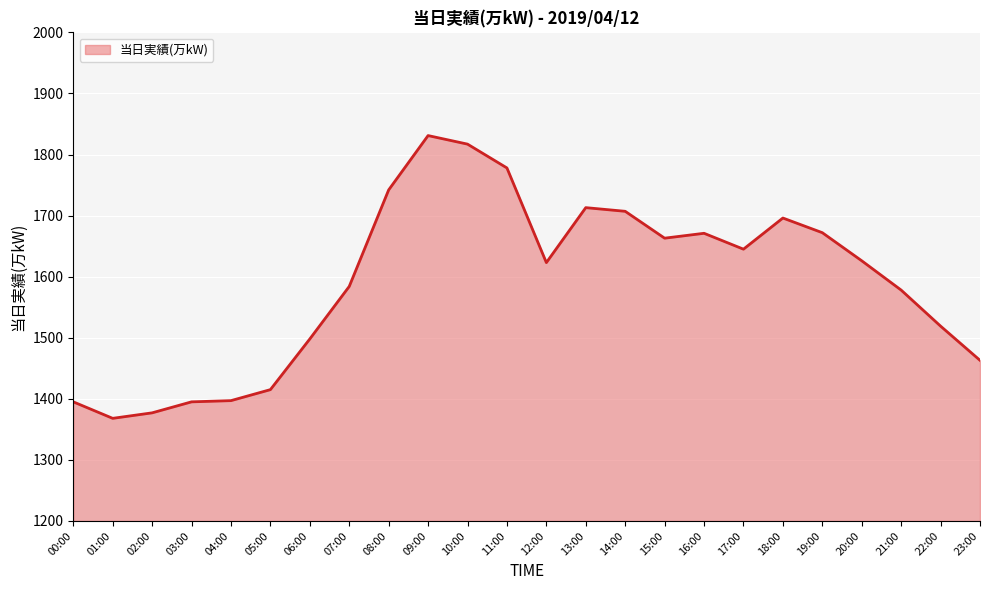

What position from the right is 20:00?

4